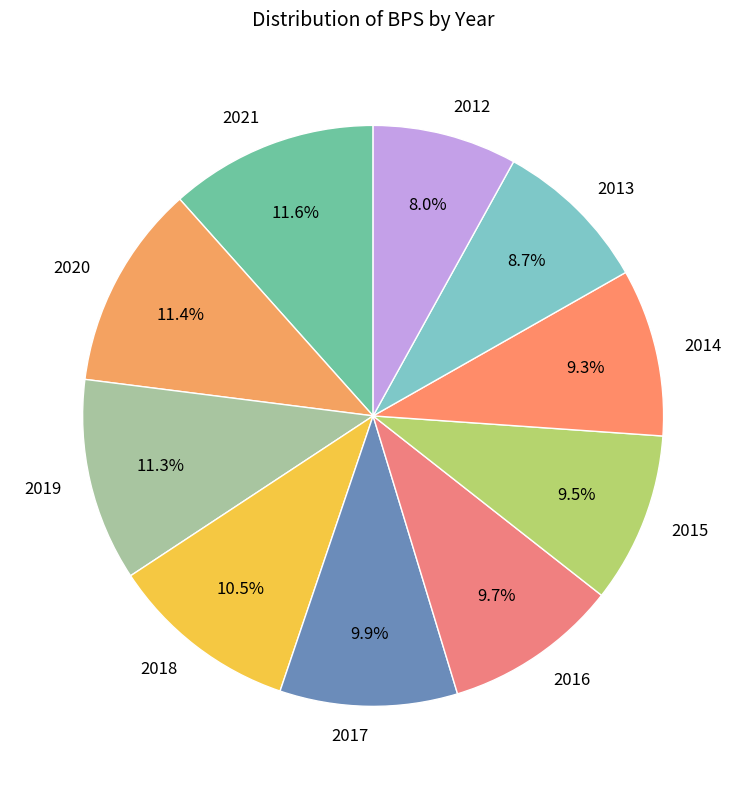

Does 2020 represent more than half of the total?

No